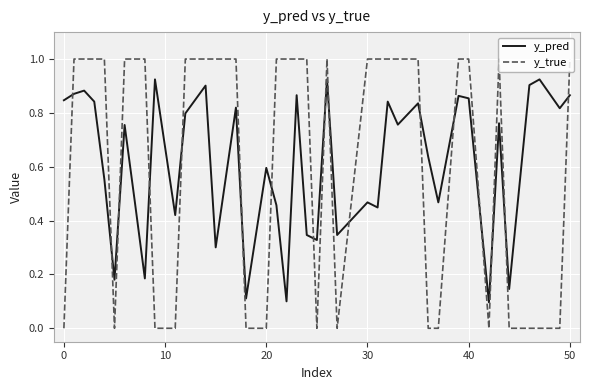

After their last crossing, which series has the higher values: y_pred or y_true?

y_true